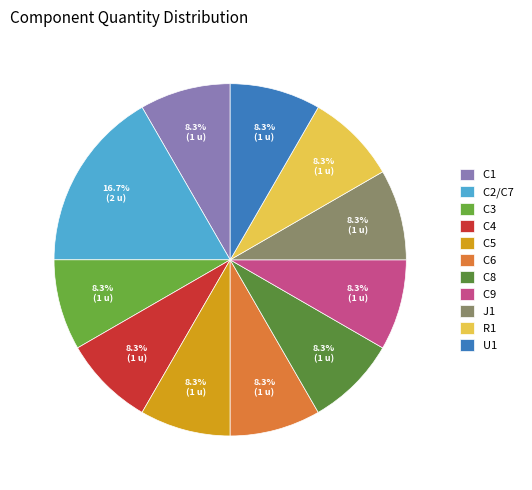

What portion of the pie excludes C8?

91.7%